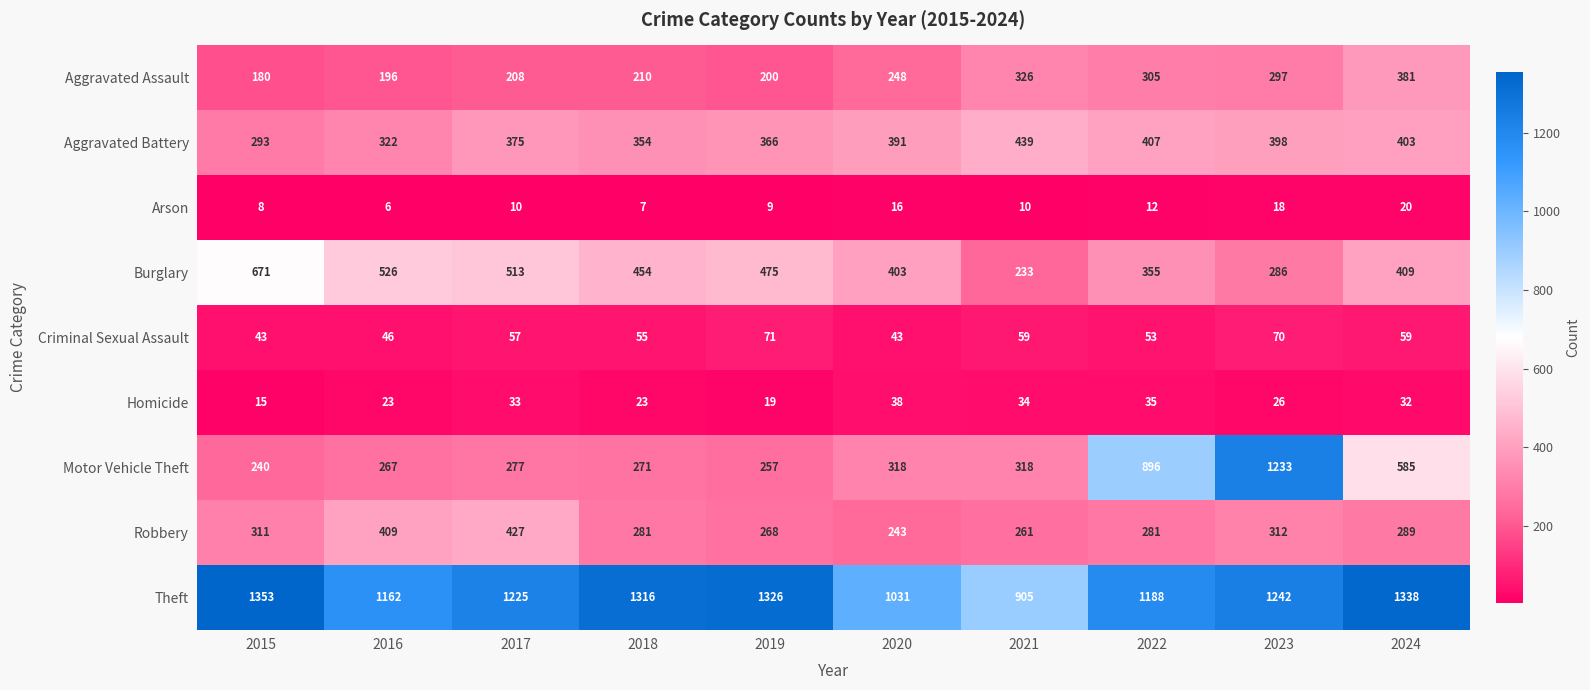

At 2022, list the series in order from largest to smallest.

Theft, Motor Vehicle Theft, Aggravated Battery, Burglary, Aggravated Assault, Robbery, Criminal Sexual Assault, Homicide, Arson